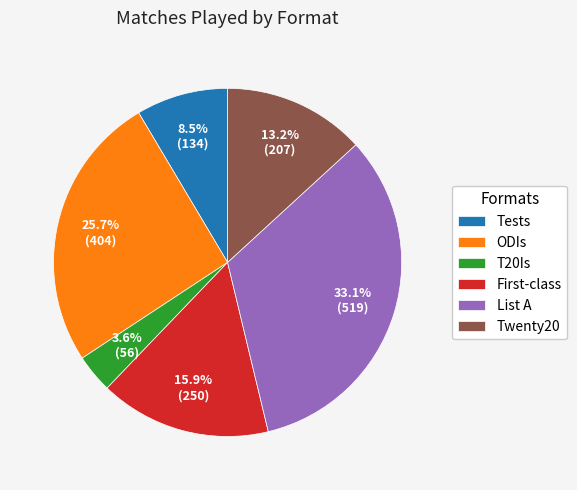

To the nearest percent, what is the average slice percentage?

17%